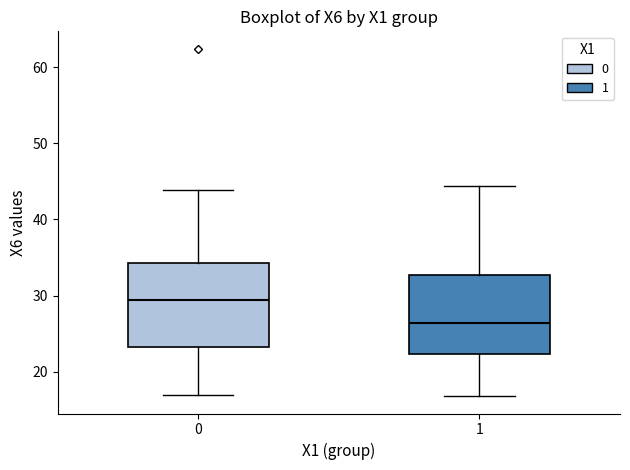

Which box's median line is the lowest?

1